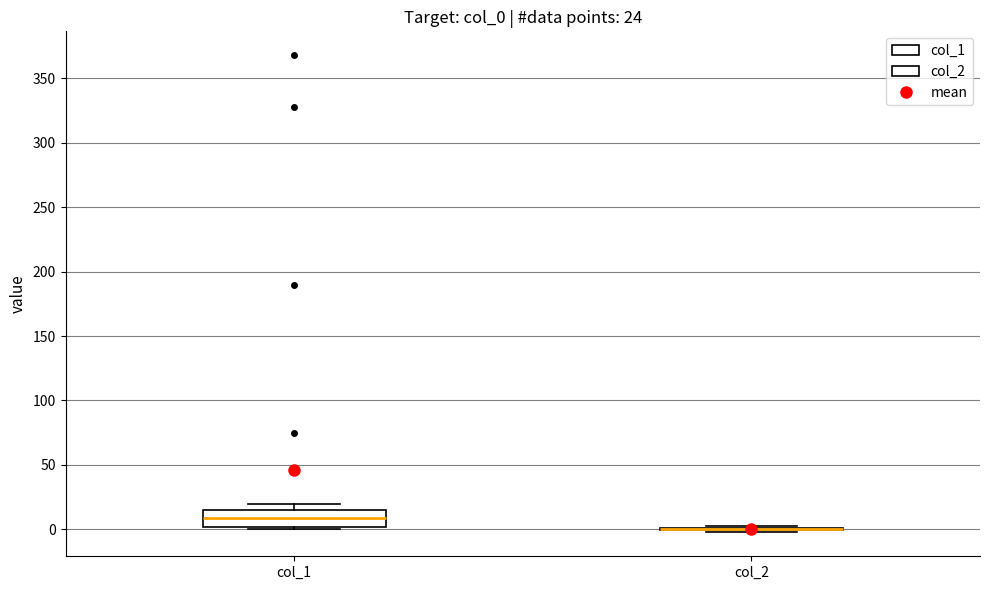

Comparing the boxes themselves (not the whiskers), which one is the tallest?

col_1